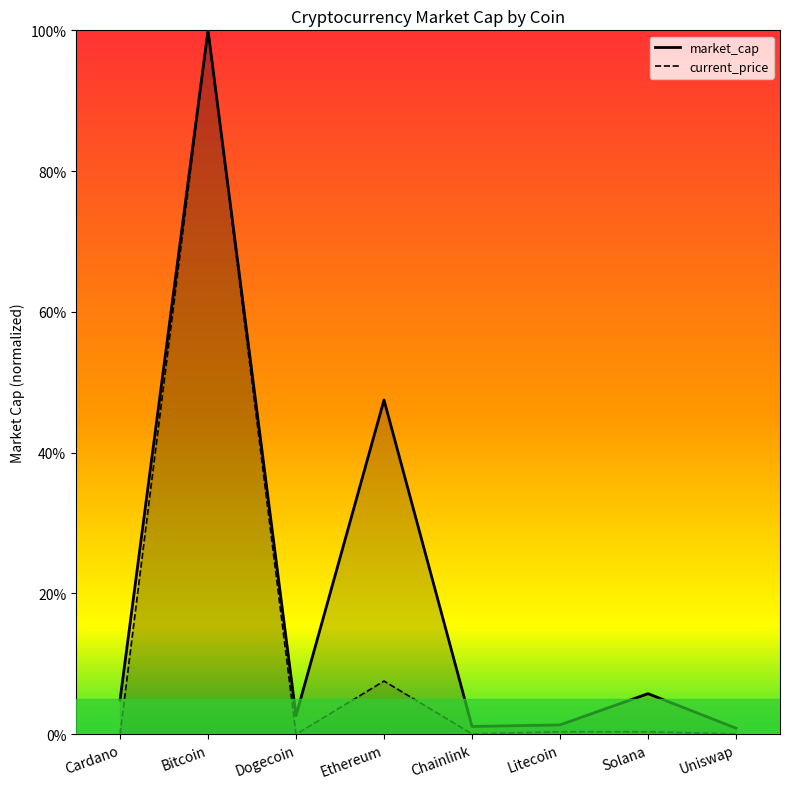

True or false: current_price and market_cap intersect in this chart.

False